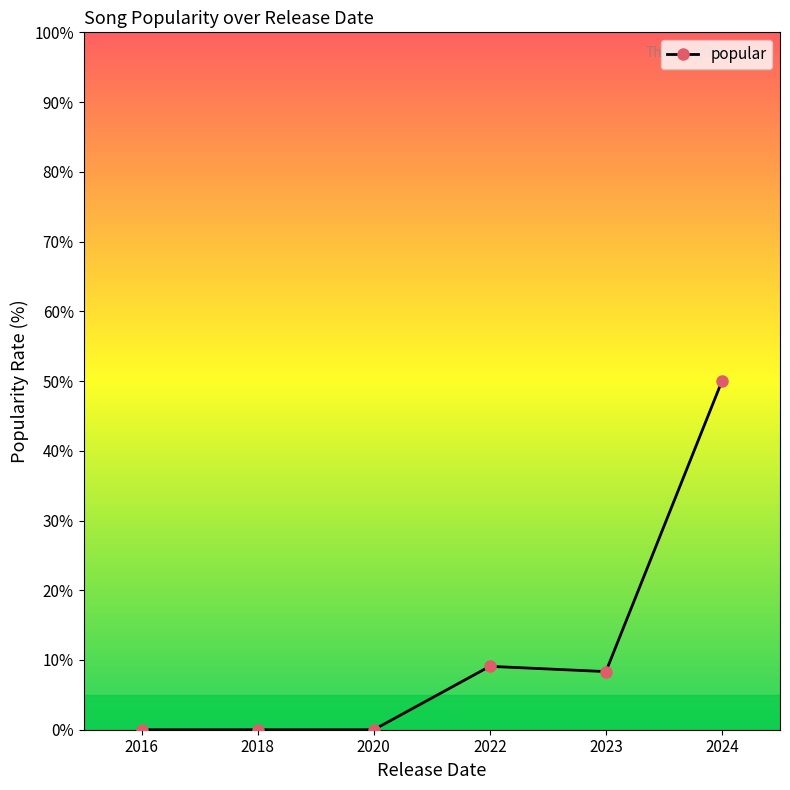

Which category has the highest value across all series?

2024